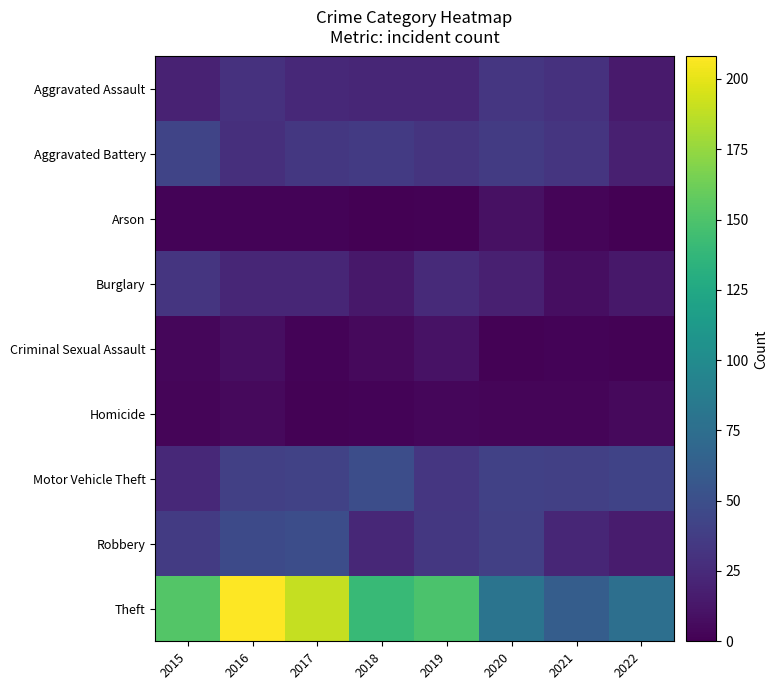

At how many categories does at least one series exceed 150?

3